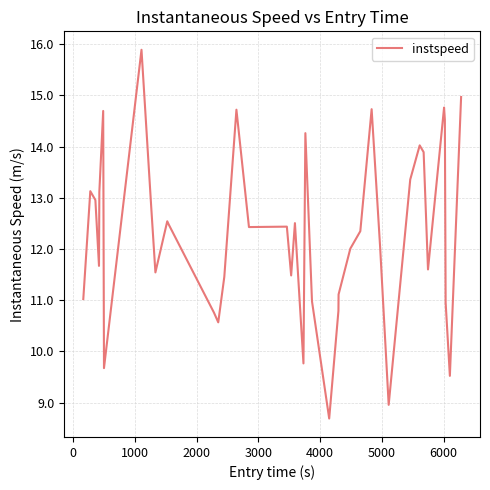

What is the greatest value displayed?

15.9